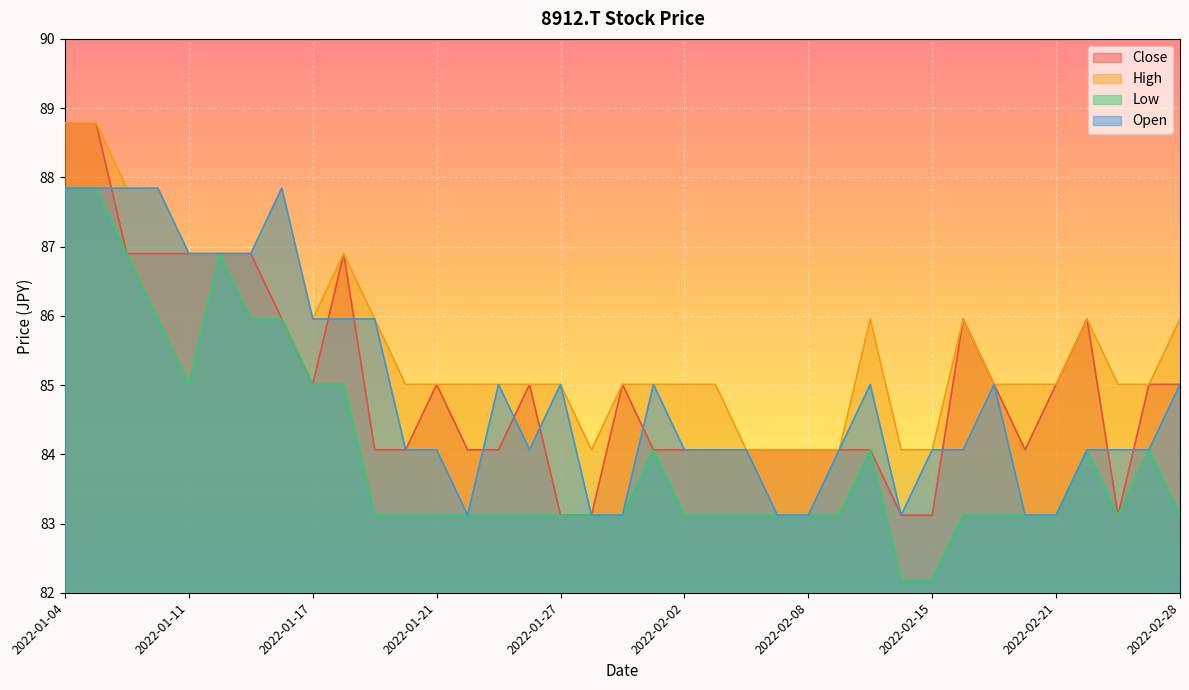

Is it true that High equals 20.9 at 2022-01-04?

False